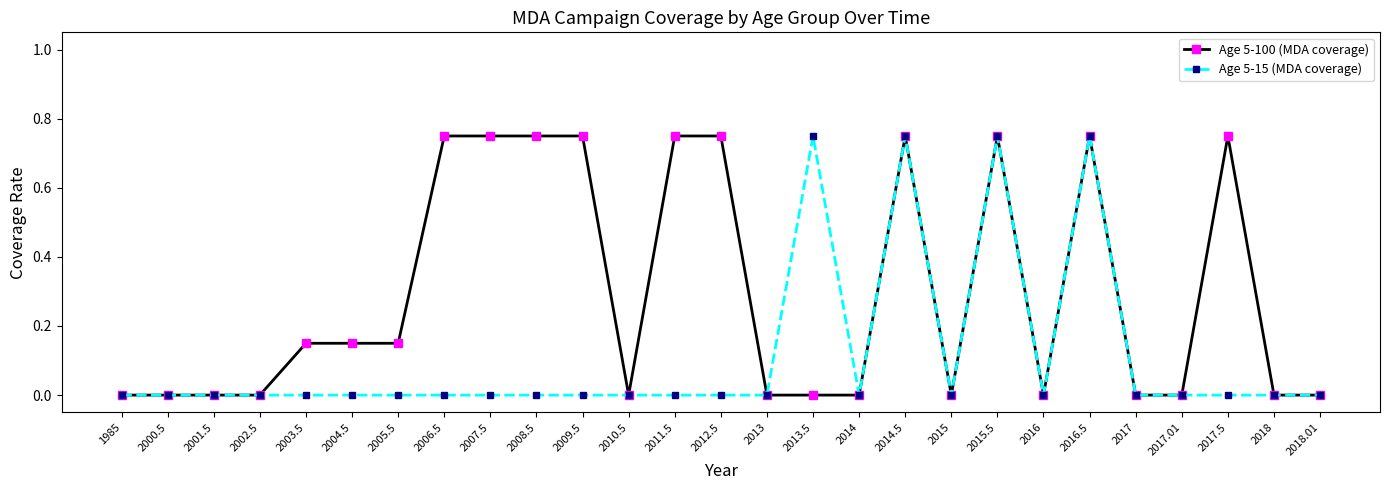

True or false: Age 5-15 (MDA coverage) has more than 0 points higher than both neighbors.

True